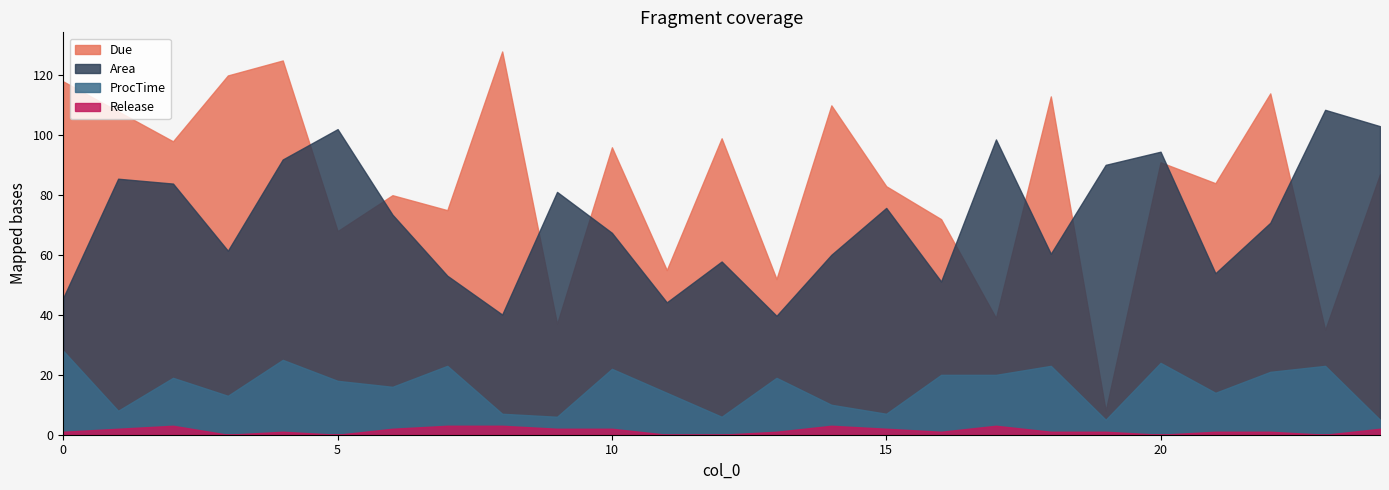

What is the difference between the highest and lowest values at 10?

94.0